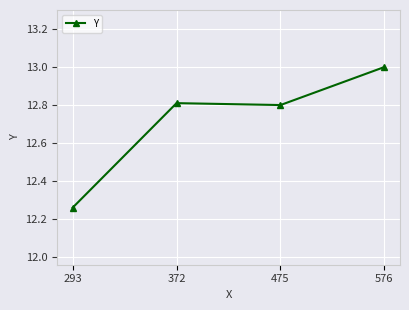

Which label corresponds to the smallest value in the chart?

293